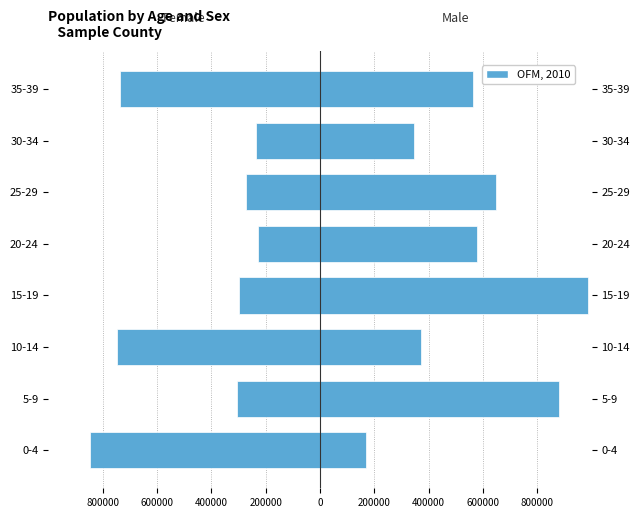

How many values are below -296545?

4